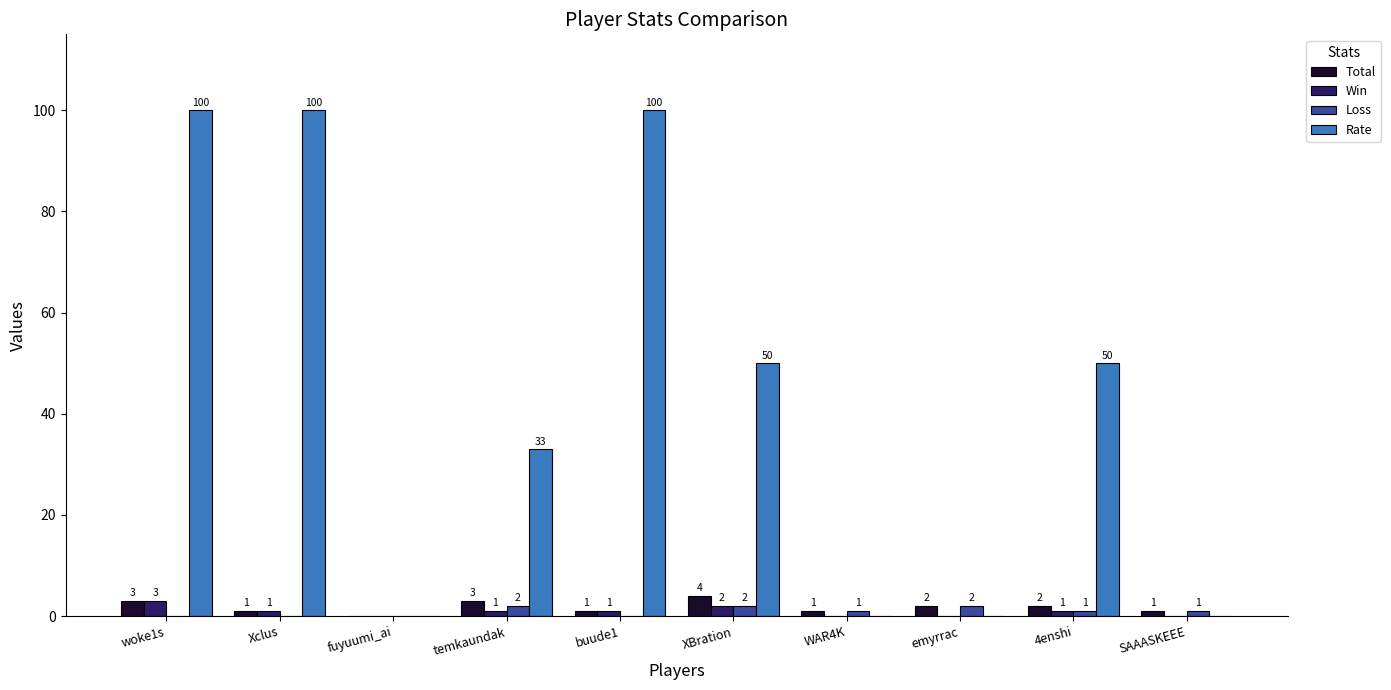

What are all the series names shown in the legend?

Total, Win, Loss, Rate